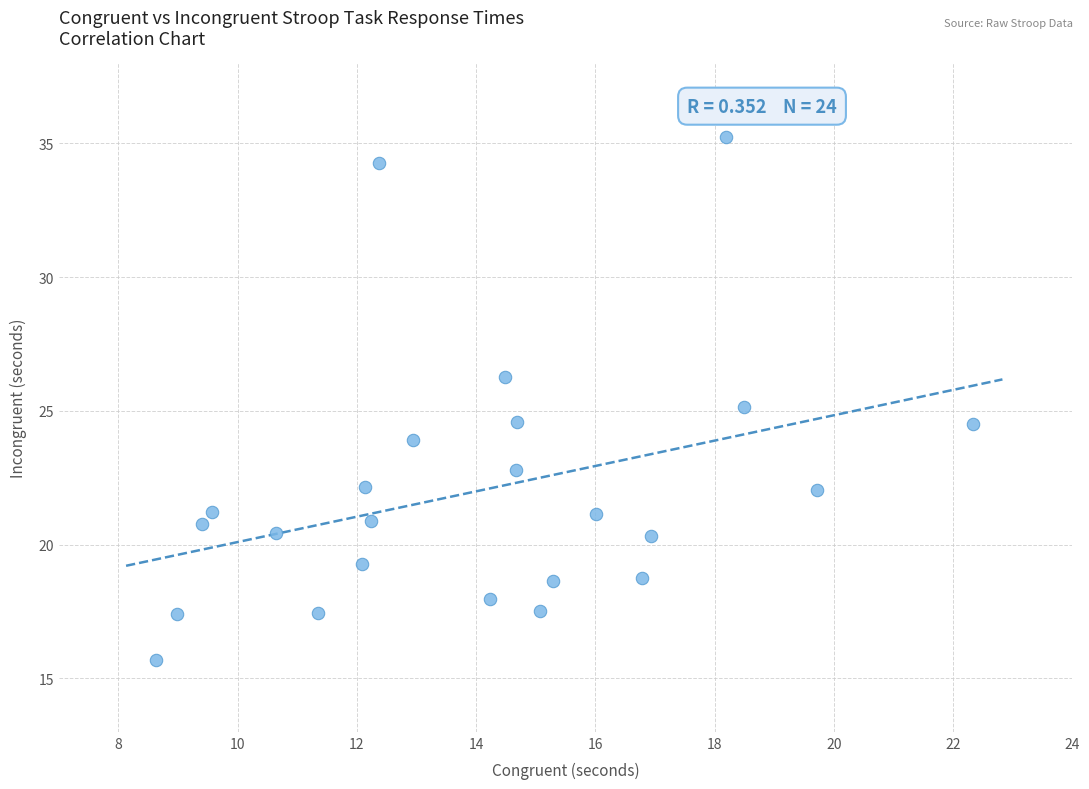

What is the range of X values (max minus min)?

13.7